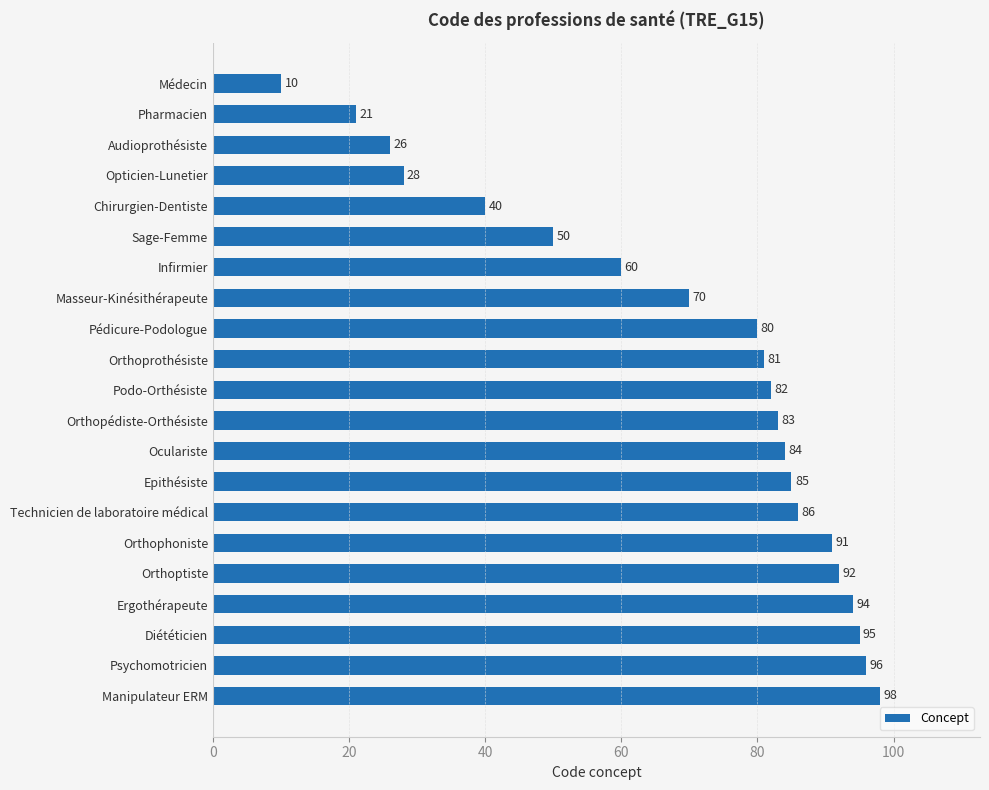

The value at Audioprothésiste is 26. True or false?

True